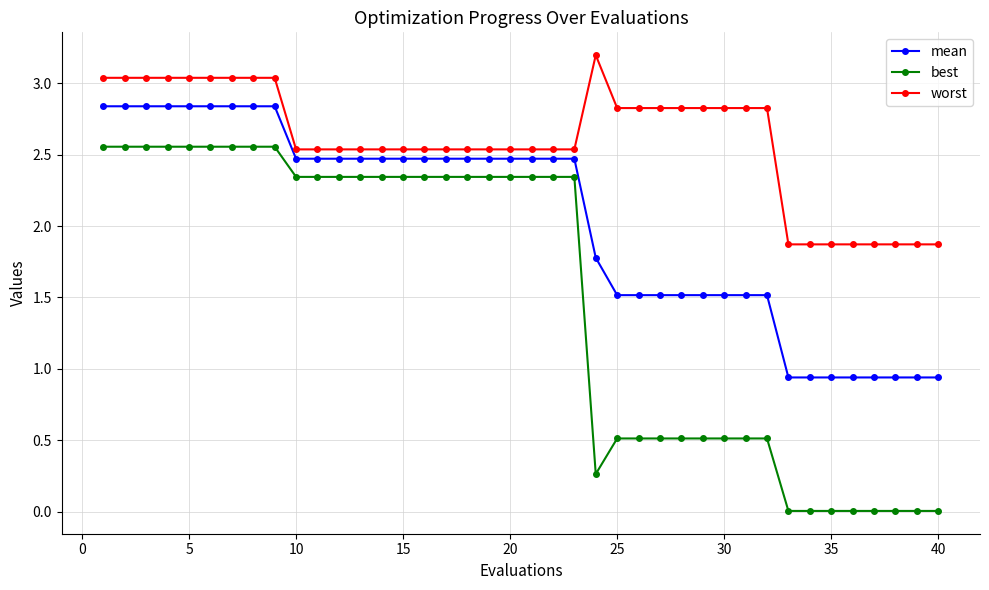

How many data points in worst are less than 2?

8